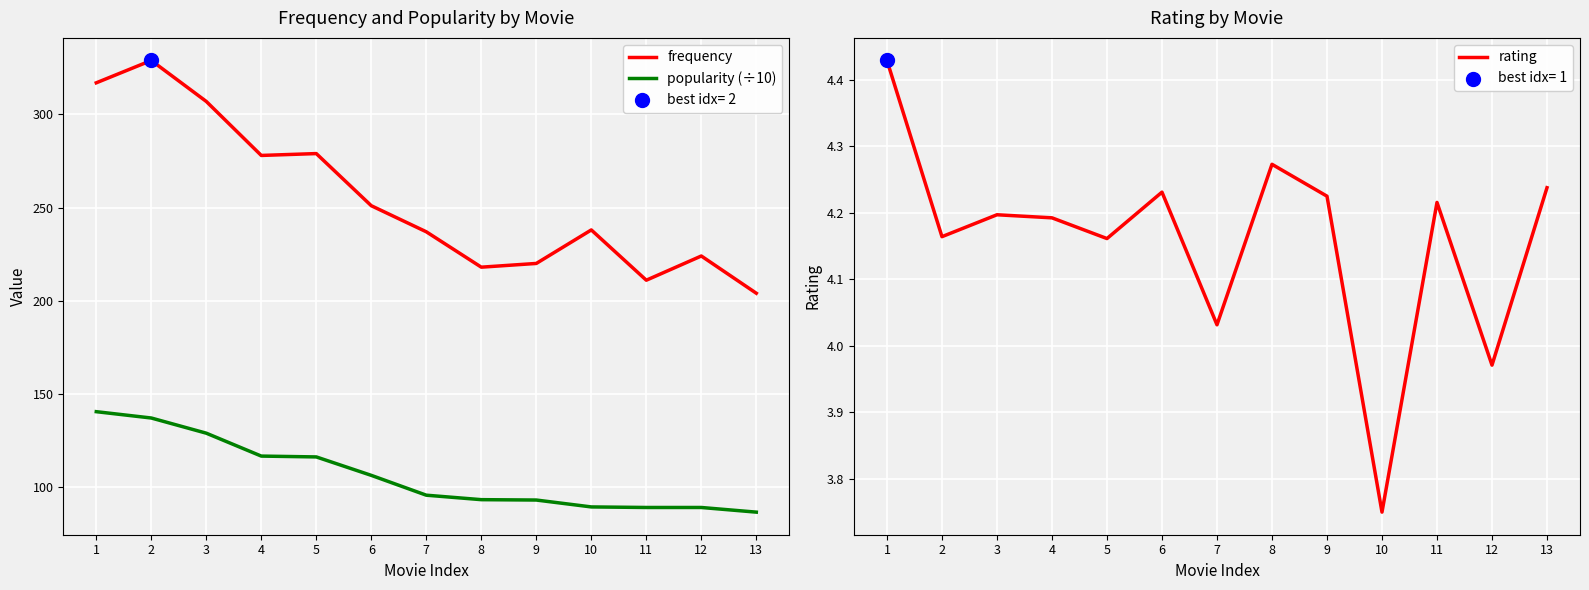

Which series contains the lowest Y value?

rating